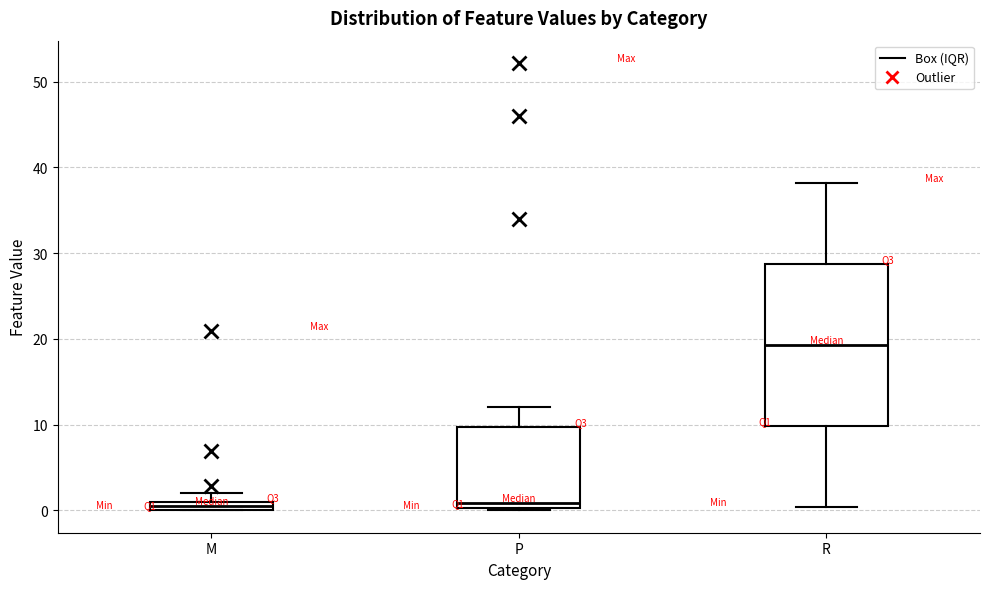

Which box is the tallest, from its lower edge to its upper edge?

R